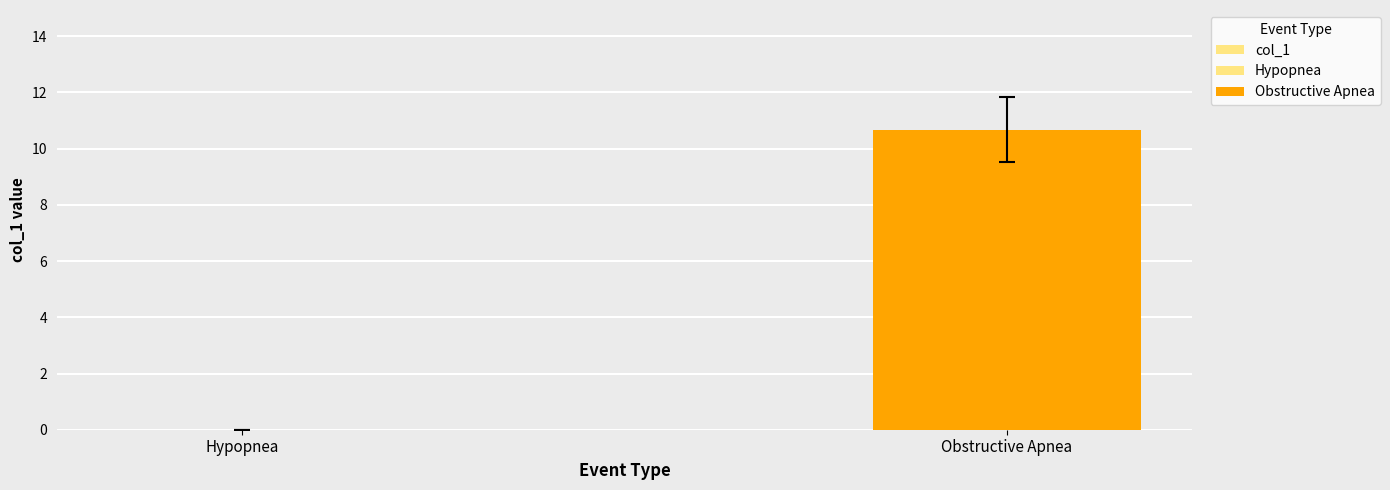

How many series are shown in this chart?

1